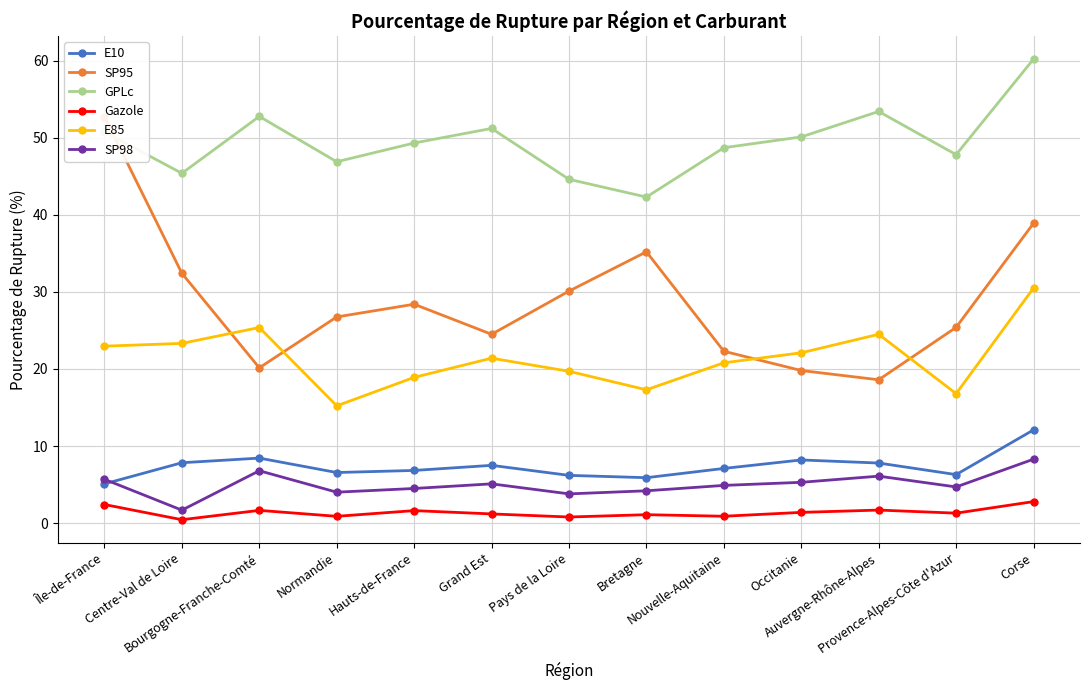

Is the value of SP98 at Auvergne-Rhône-Alpes greater than the value of E10 at Auvergne-Rhône-Alpes?

No